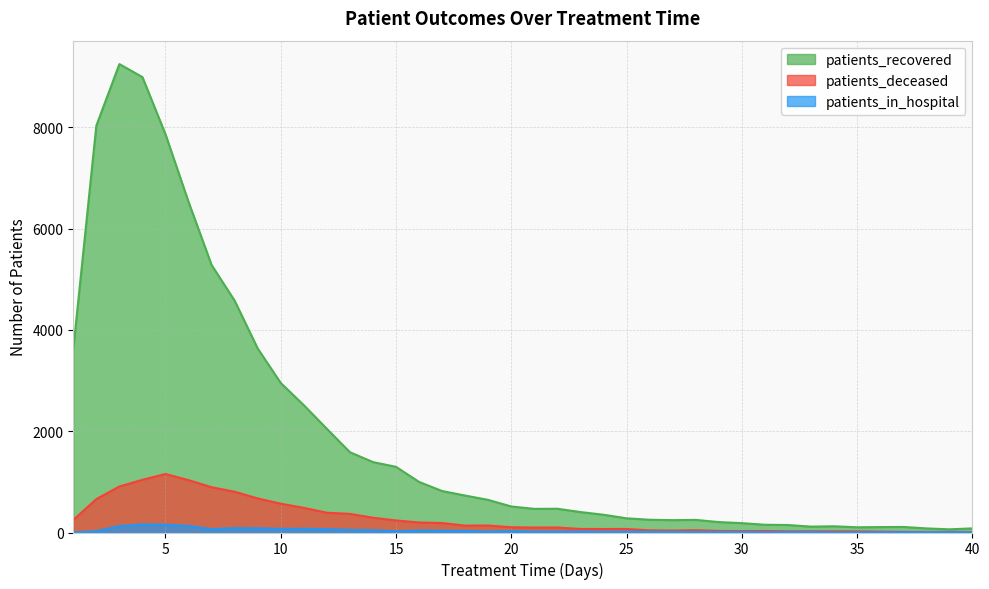

Read the patients_in_hospital value at 18.

30